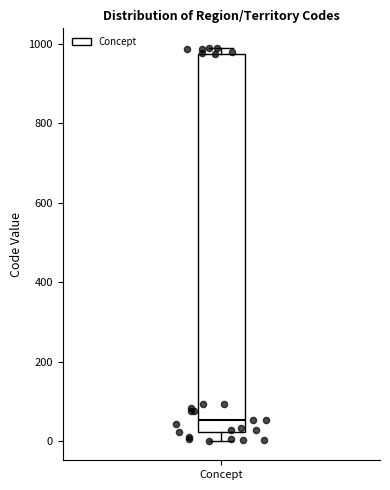

Read this box plot against the y-axis: the position of the median line, the range covered by the box, and the ends of both whiskers. The values are not printed on the chart, so give them approximately, as read against the axis.

median 60, box 20 to 980, whiskers 0 to 980 (just above the box's upper edge)